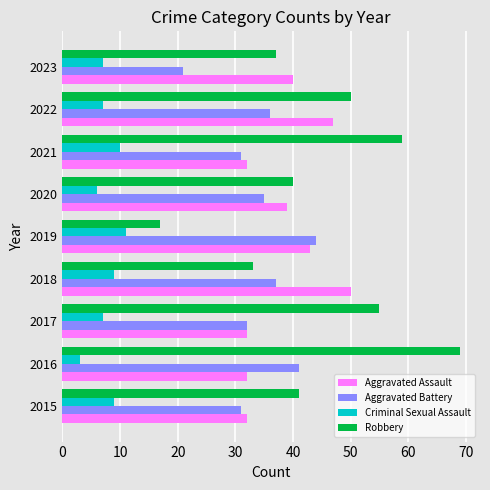

Which series has the widest spread of values?

Robbery